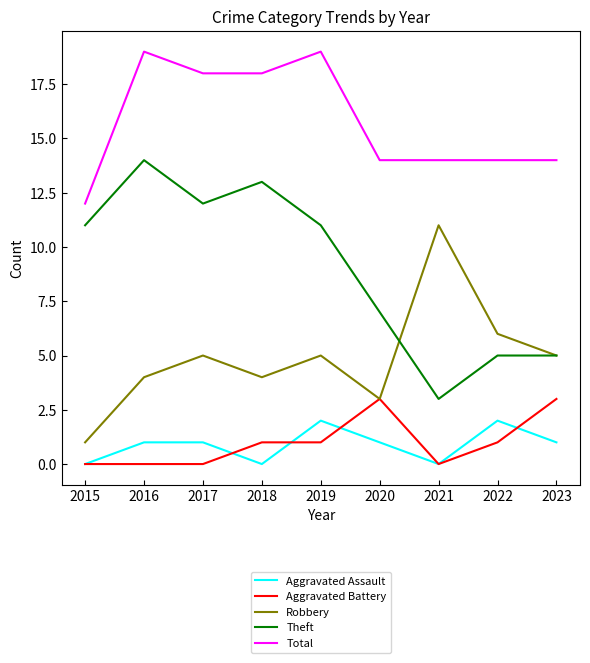

Which series has the largest total across all categories?

Total